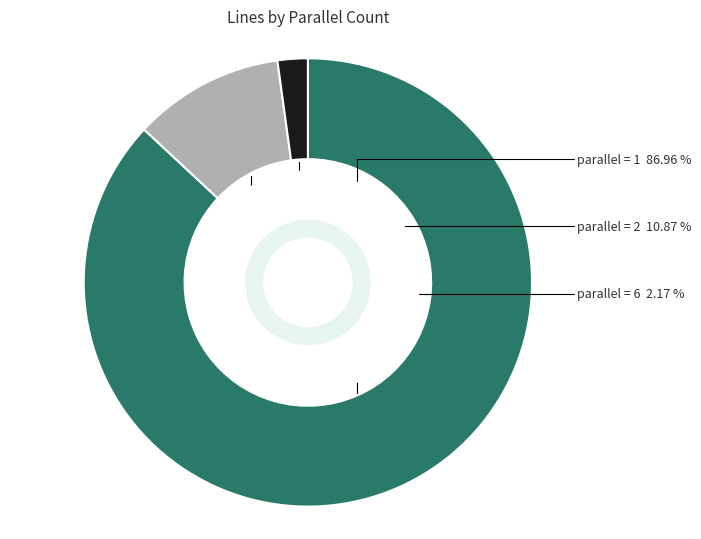

Is there any slice that represents more than half of the pie?

Yes